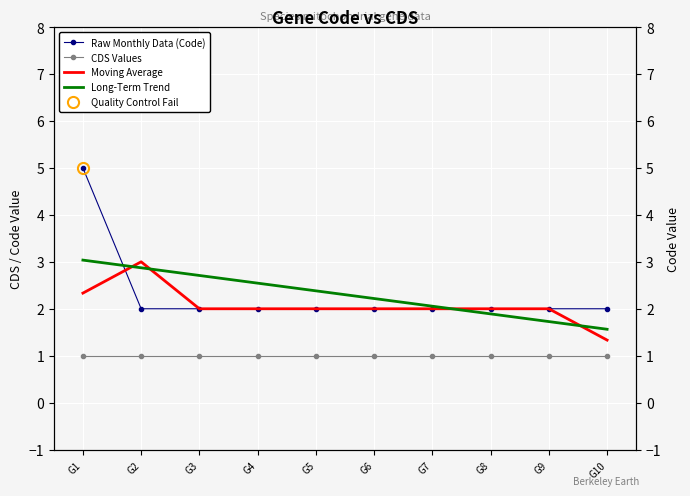

What is the total value across all series at G5?

7.4